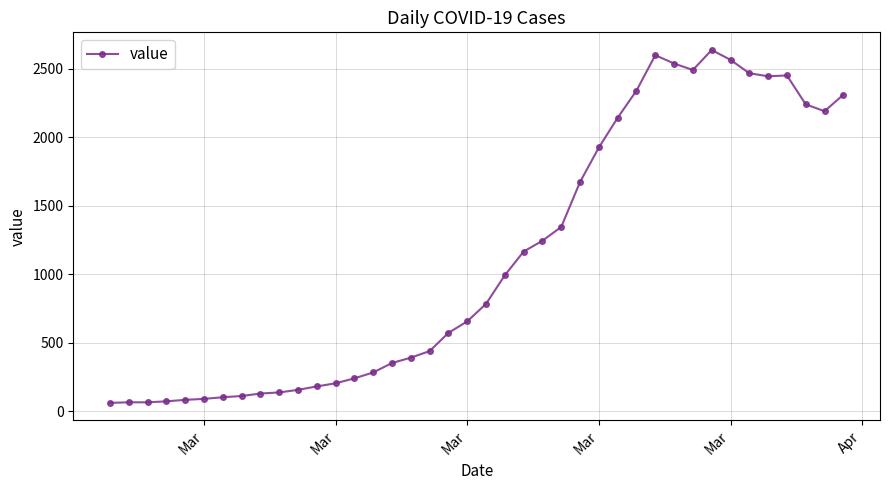

What is the difference between the maximum and minimum values?

2577